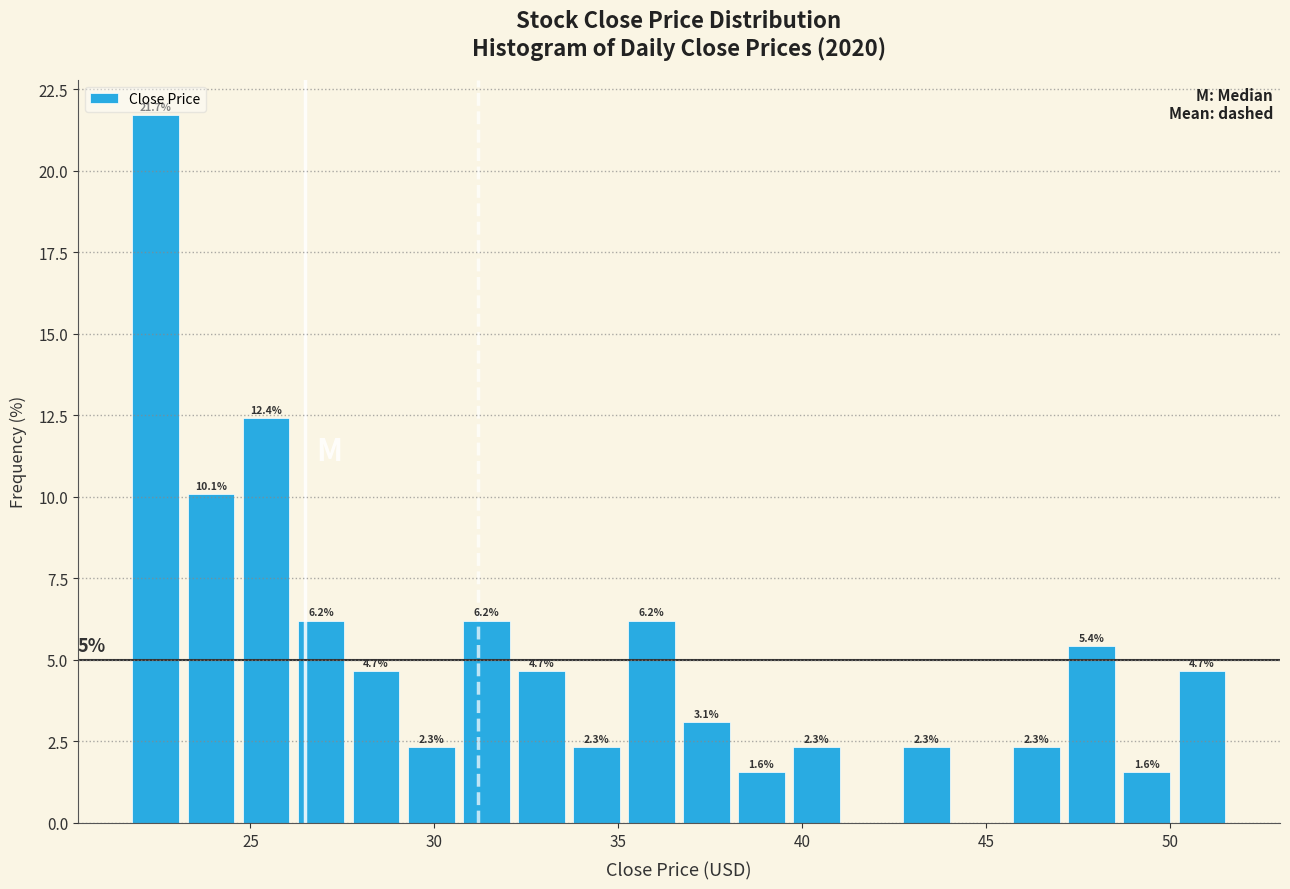

Read against the x-axis, roughly where is the centre of the tallest bar?

22.5